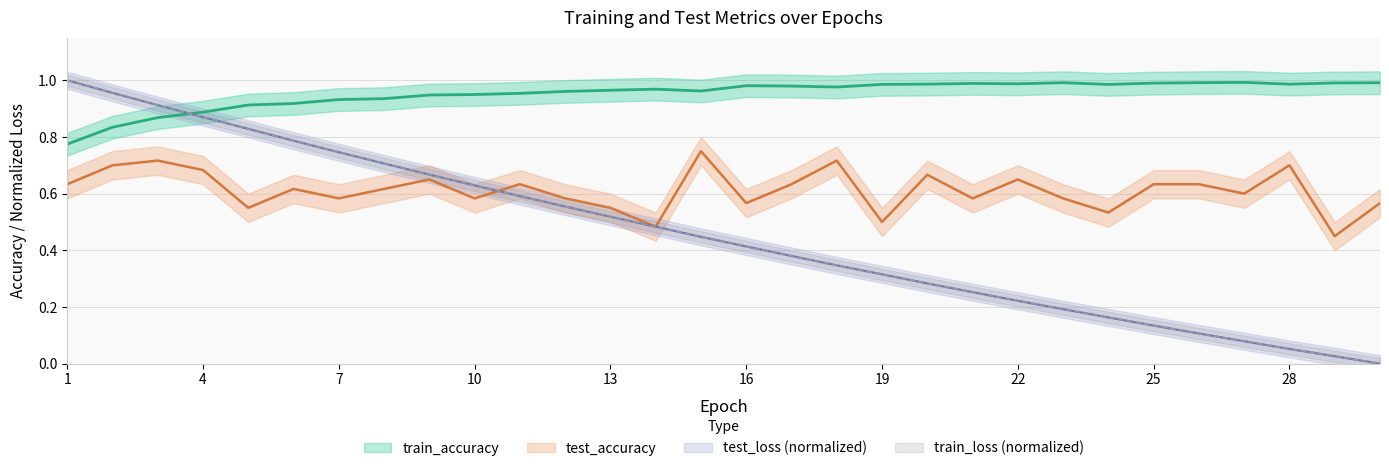

What is the difference between the maximum and minimum values in the test_loss series?

1.0